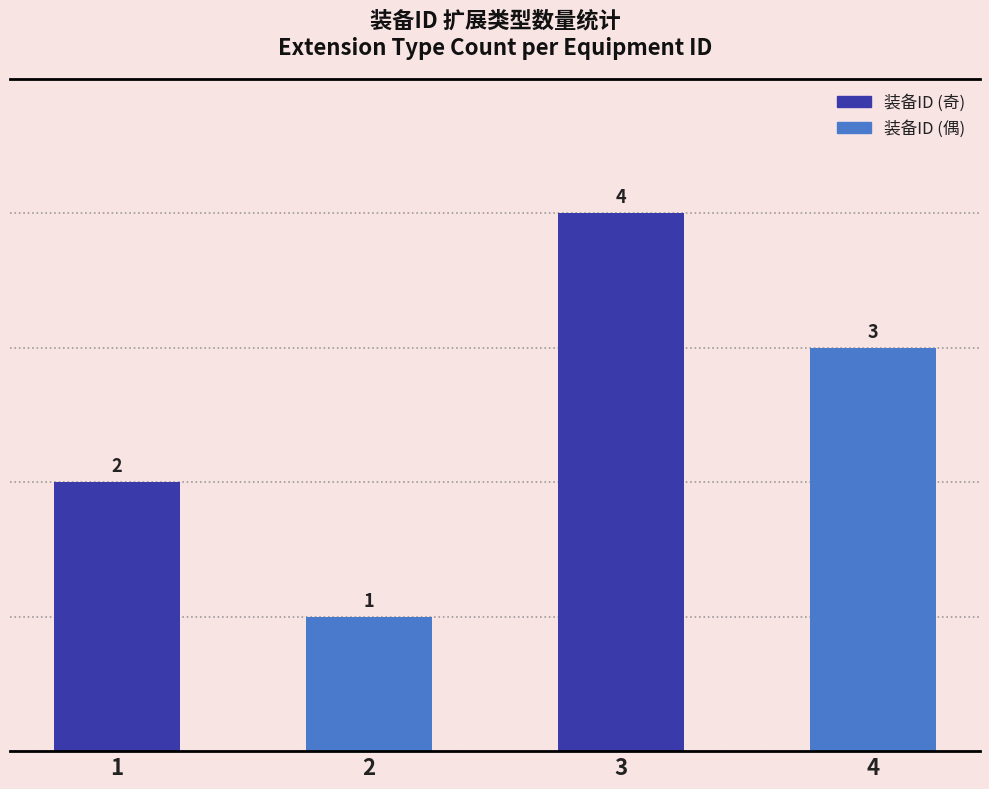

List the labels in order of value, largest first.

3, 4, 1, 2